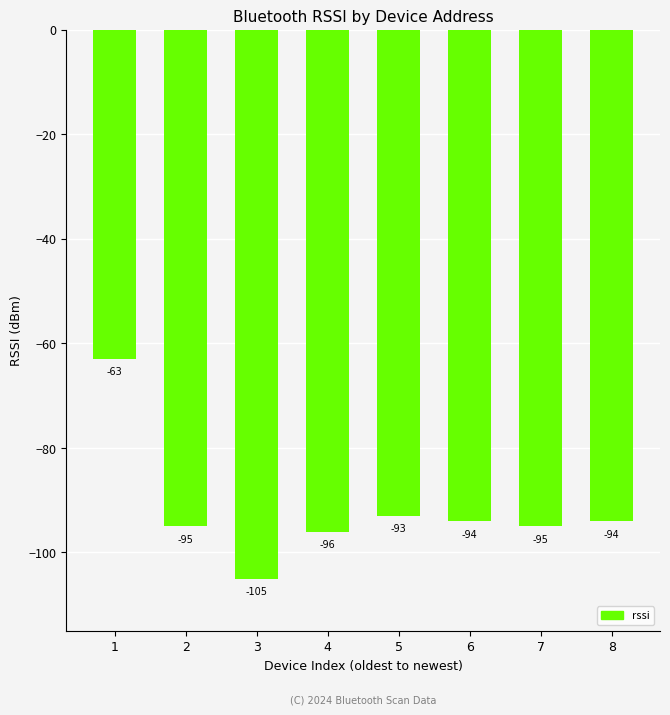

What is the approximate value at 8?

-94